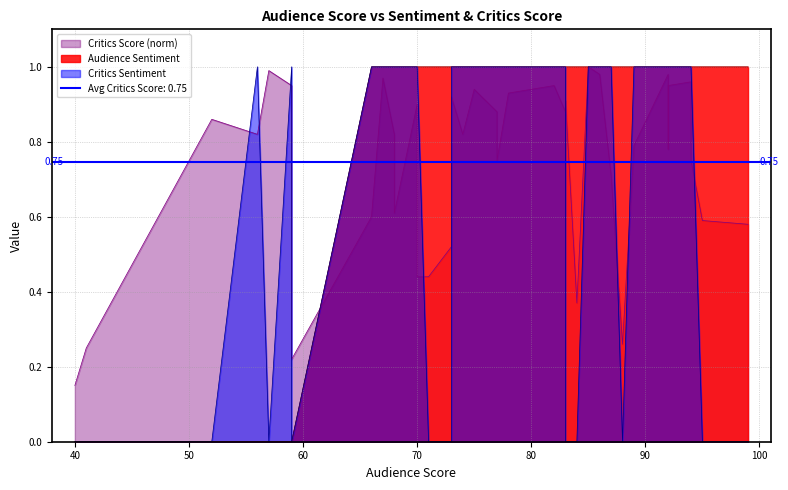

What is the approximate value of Critics Score (norm) at 82?

0.9